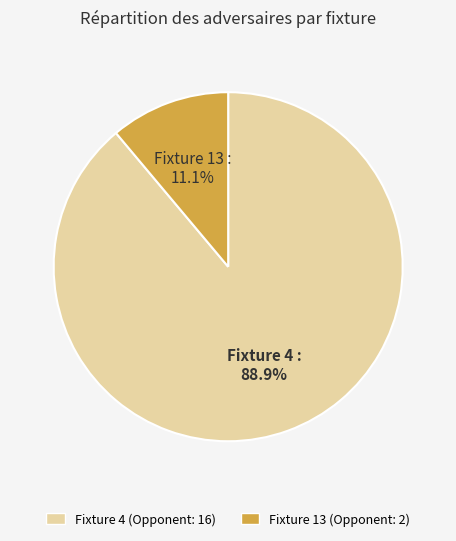

Which slice is the smallest?

Fixture 13 (Opponent: 2)